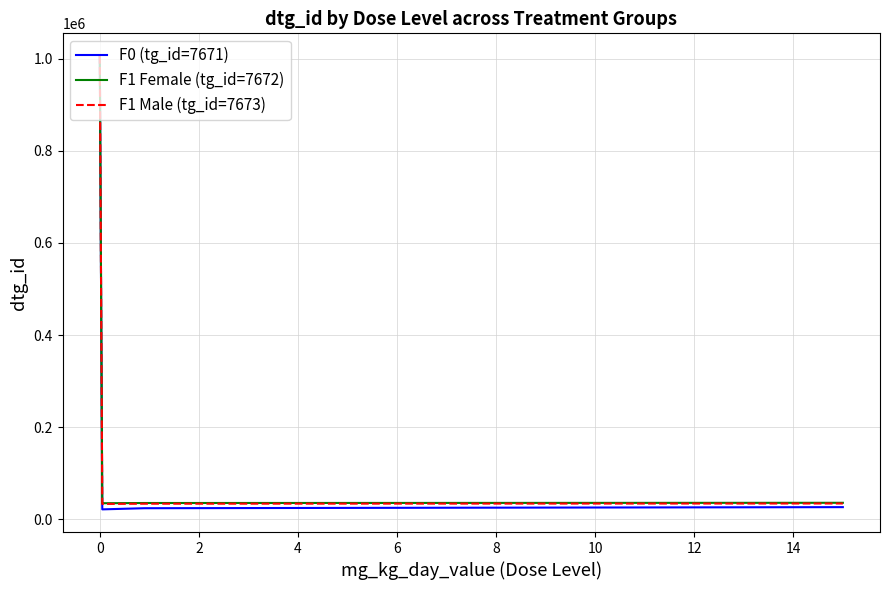

Does the chart display data point markers on the line(s)?

No